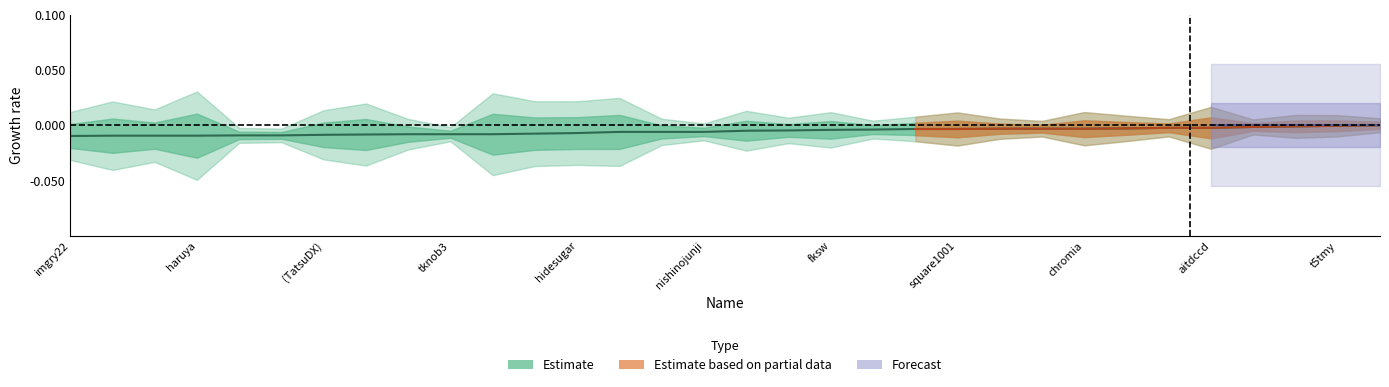

The chart shows a value of -0.0 at 14. True or false?

False